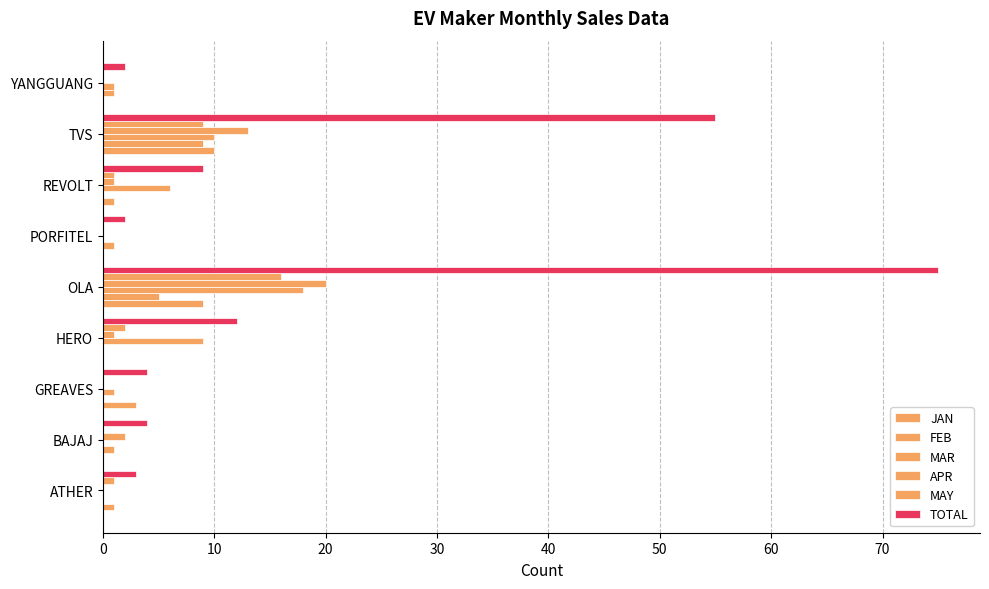

How many categories are shown in the chart?

9